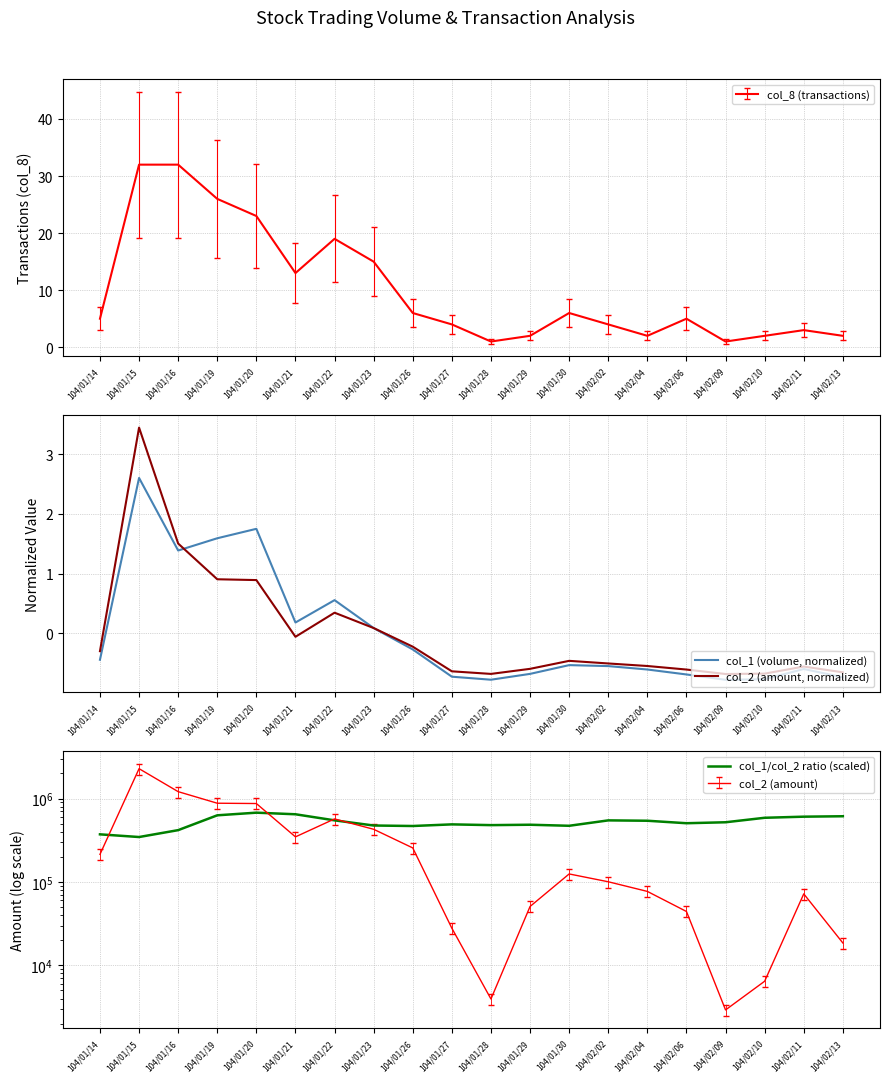

What is the lowest value of the col_1 (volume, normalized) series?

-0.8